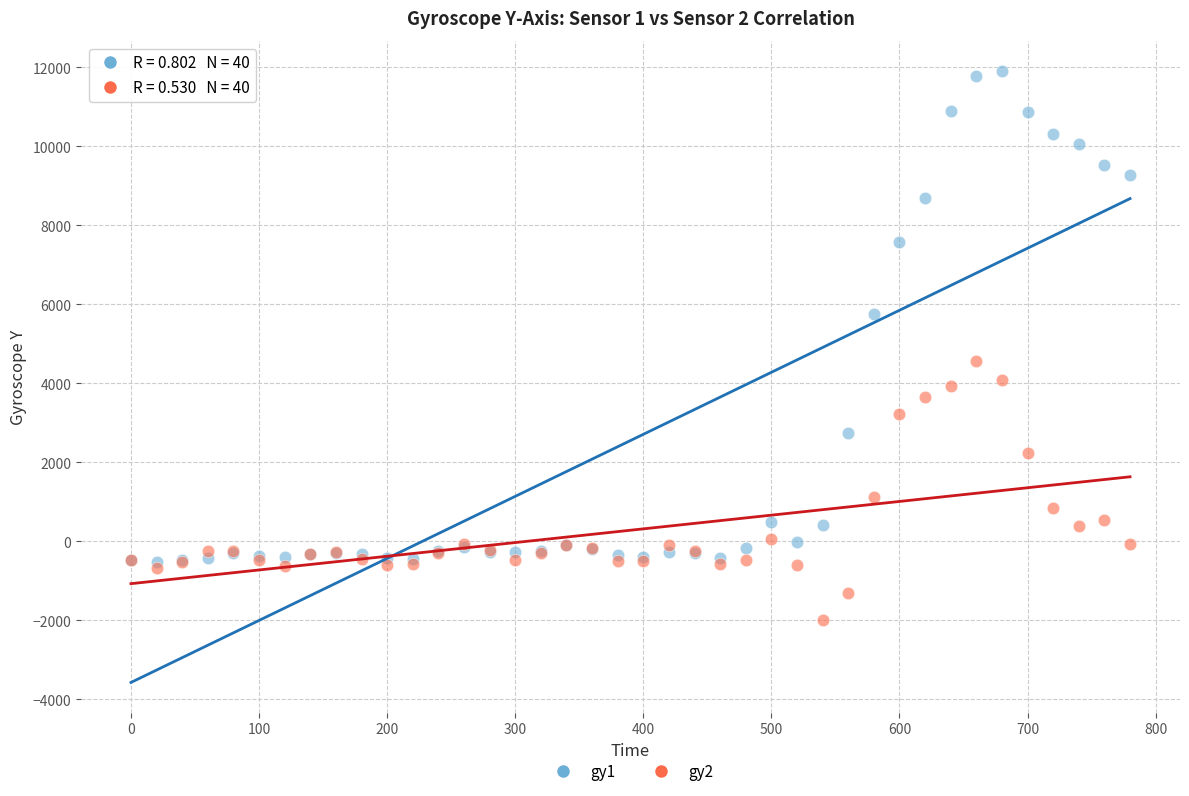

Across all series, what Y value is closest to 4956?

4565